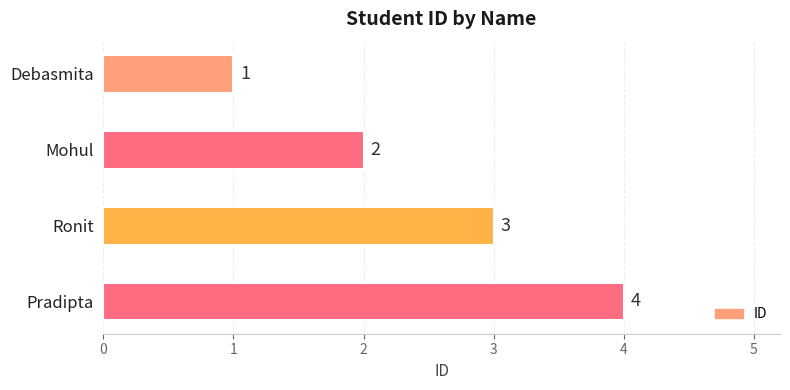

True or false: the data shows 4 at Pradipta.

True